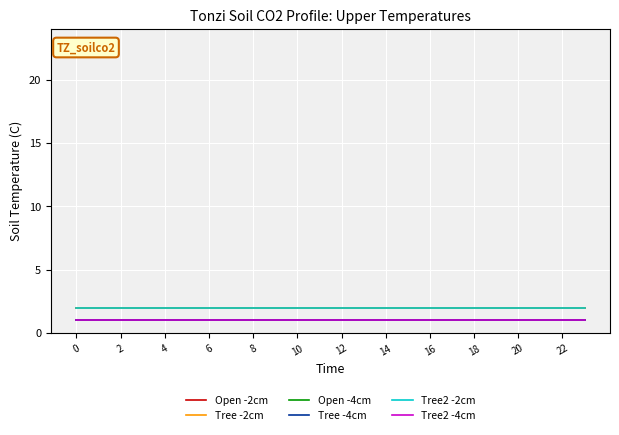

What is the label of the 7th point from the right?

17